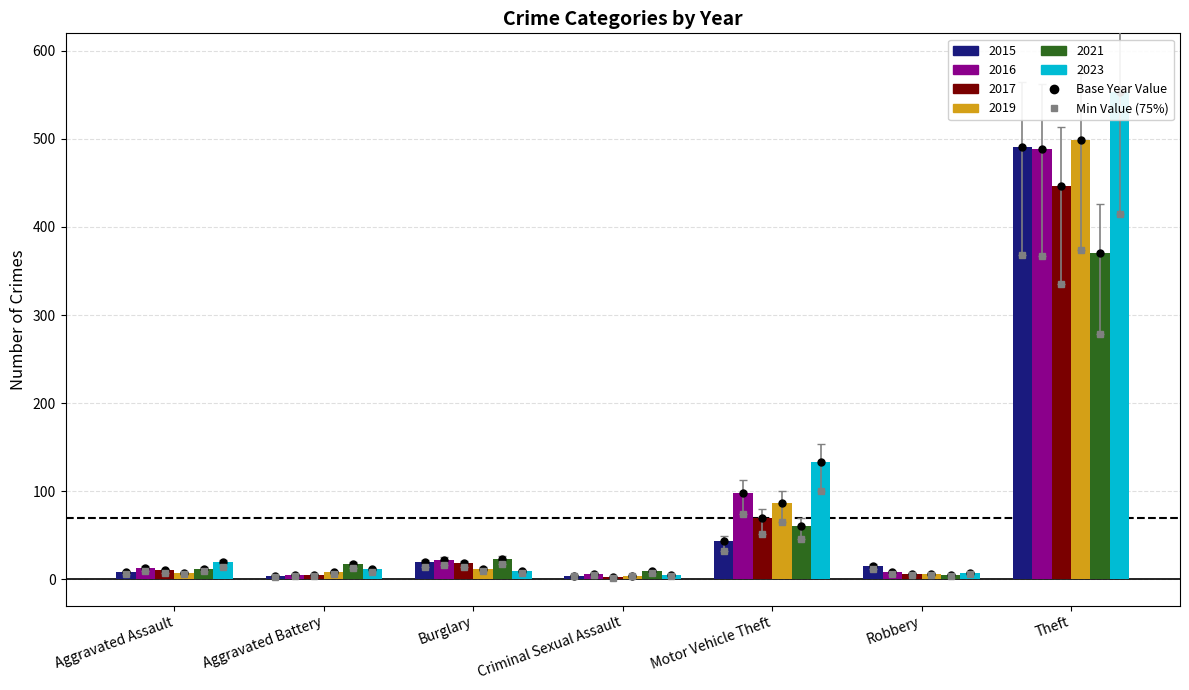

What is the difference between the 2016 values at Aggravated Battery and Theft?

484